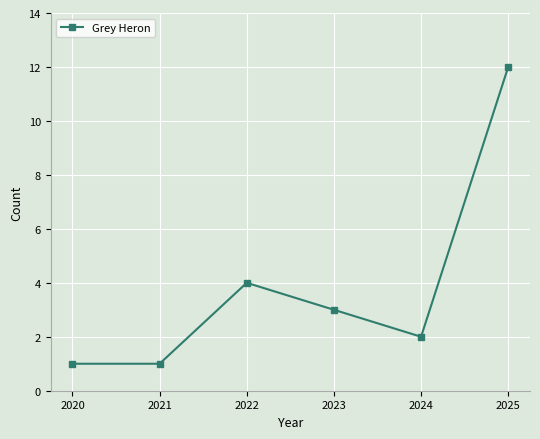

How many points are higher than both their immediate neighbors (excluding endpoints)?

1